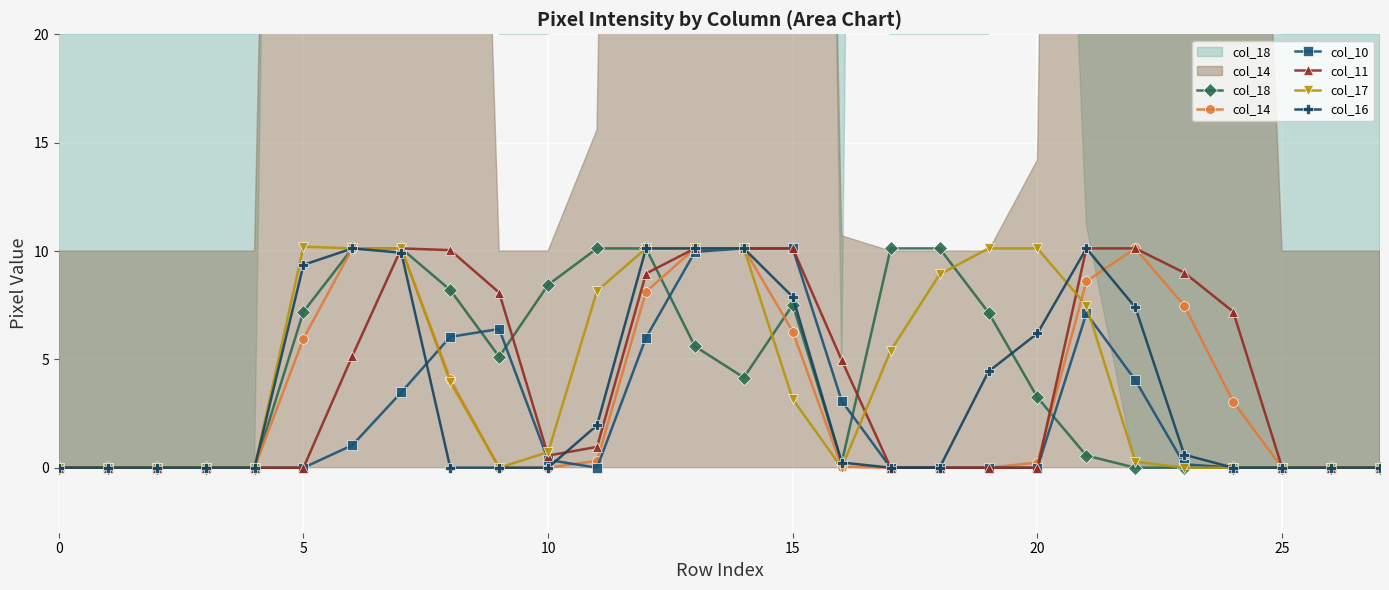

What is the greatest value displayed?

10.2